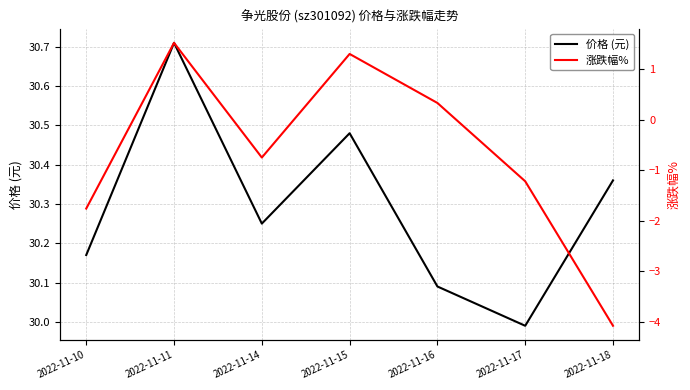

List the labels in order of 价格 (元) value, largest first.

2022-11-11, 2022-11-15, 2022-11-18, 2022-11-14, 2022-11-10, 2022-11-16, 2022-11-17